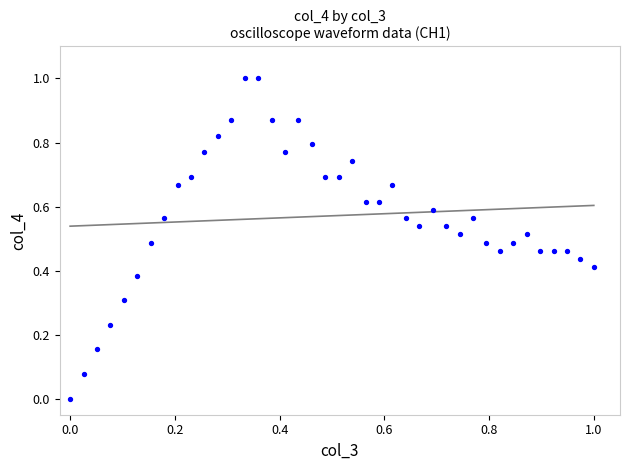

What is the range of X values (max minus min)?

1.0